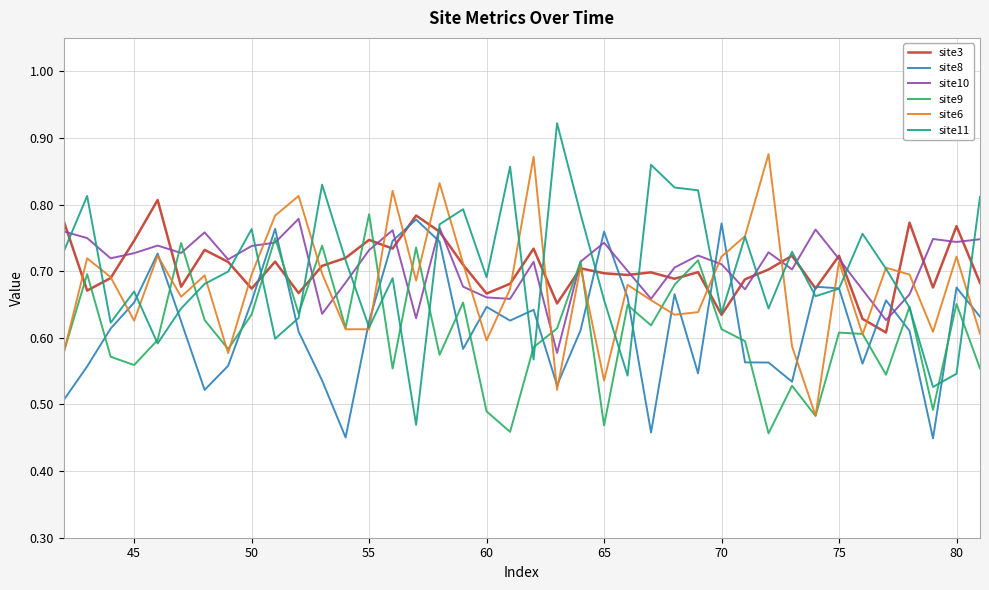

Which series has the largest range (max minus min)?

site11